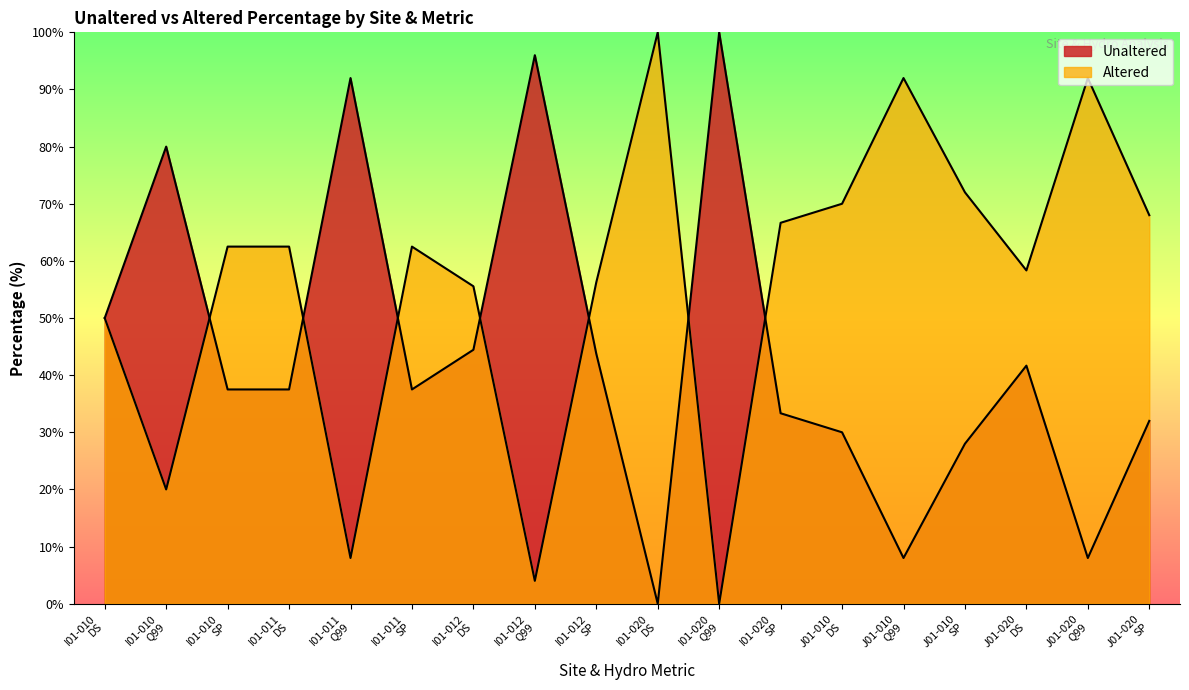

How many data points in Altered are above 62?

10